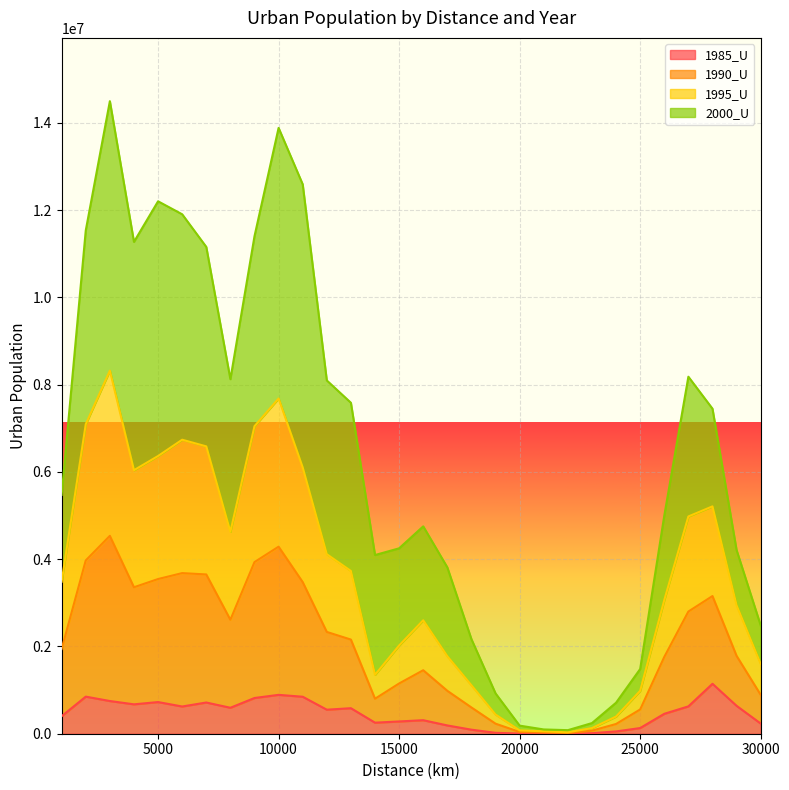

At which label does 1985_U reach its peak?

28000